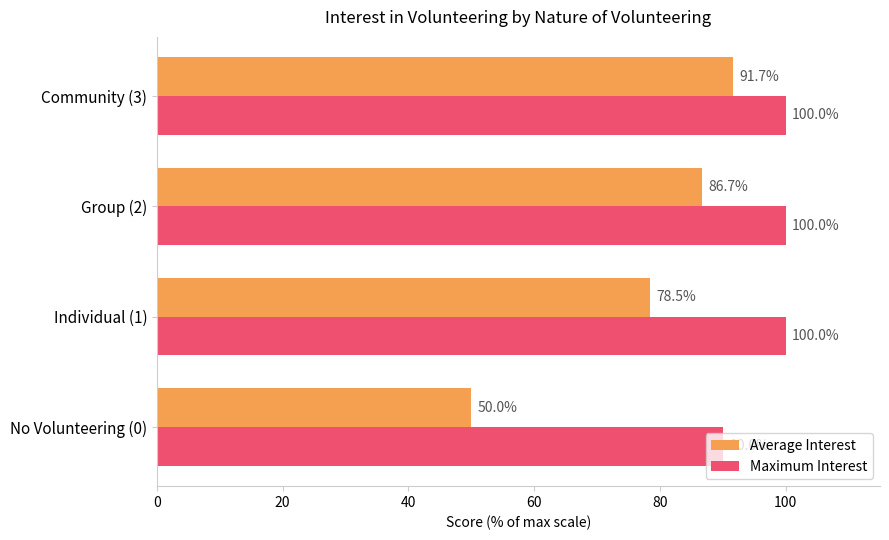

At which category is the sum across all series the highest?

Community (3)